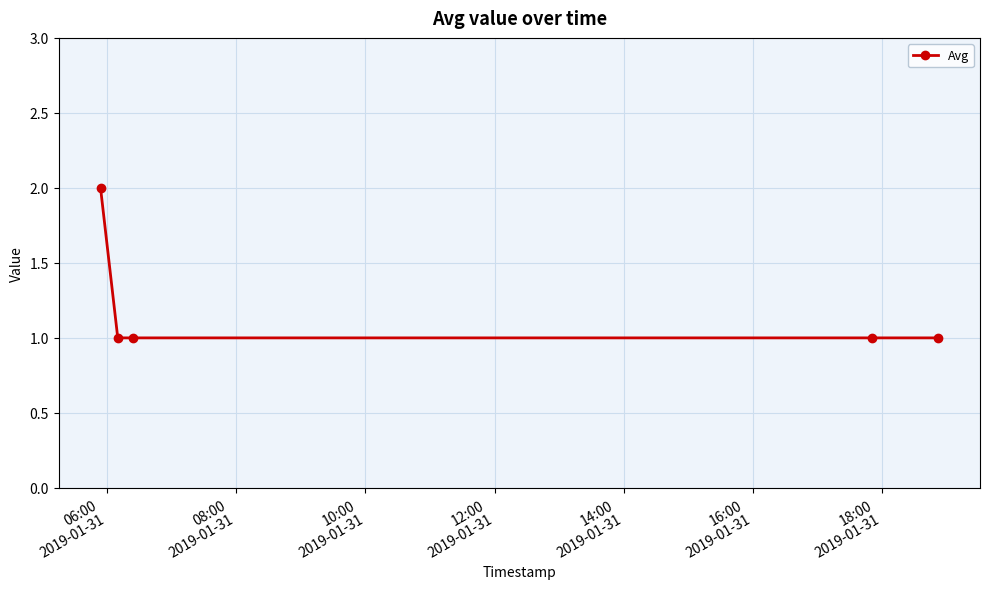

What is the sum of all values?

6